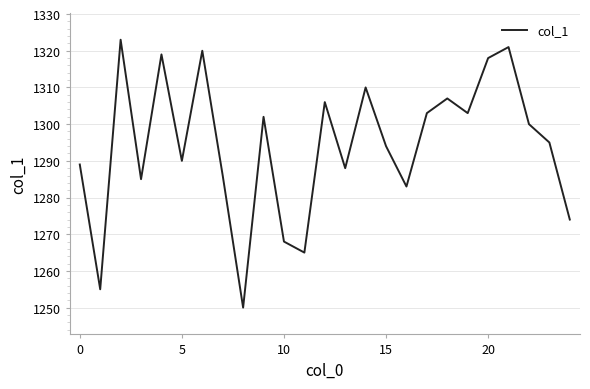

What is the smallest value displayed?

1250